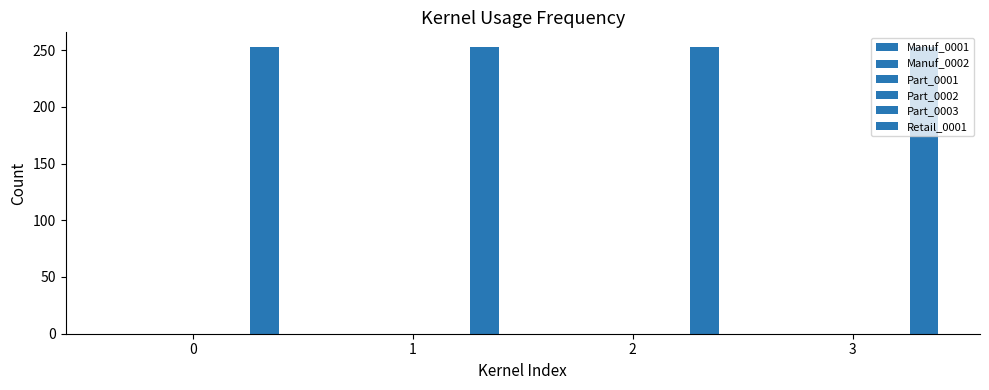

Rank the series by their maximum value, from highest to lowest.

Retail_0001, Manuf_0001, Manuf_0002, Part_0001, Part_0002, Part_0003